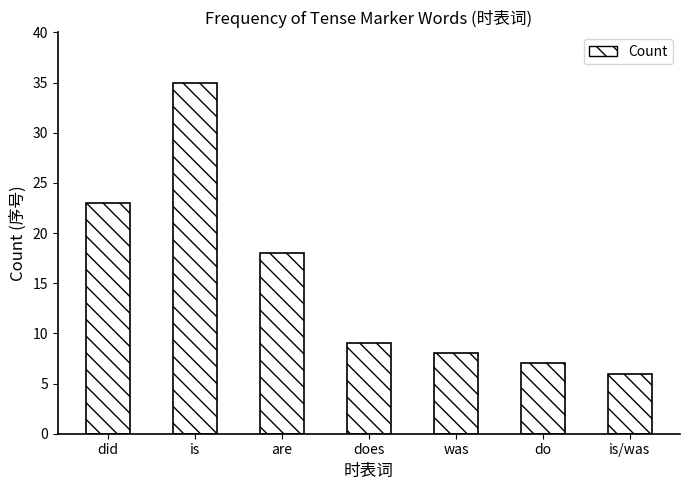

Which has a higher value, does or do?

does